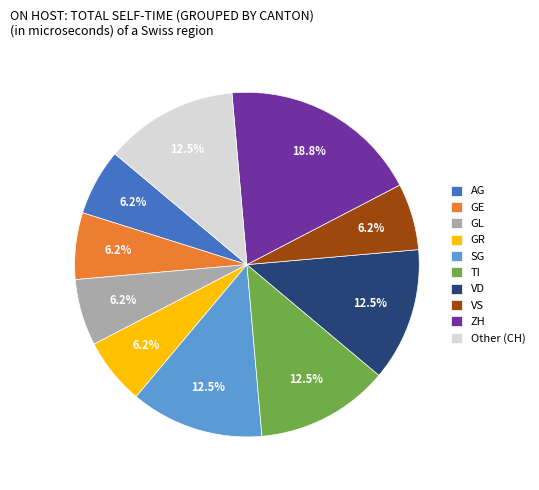

Is there a majority slice in this chart?

No